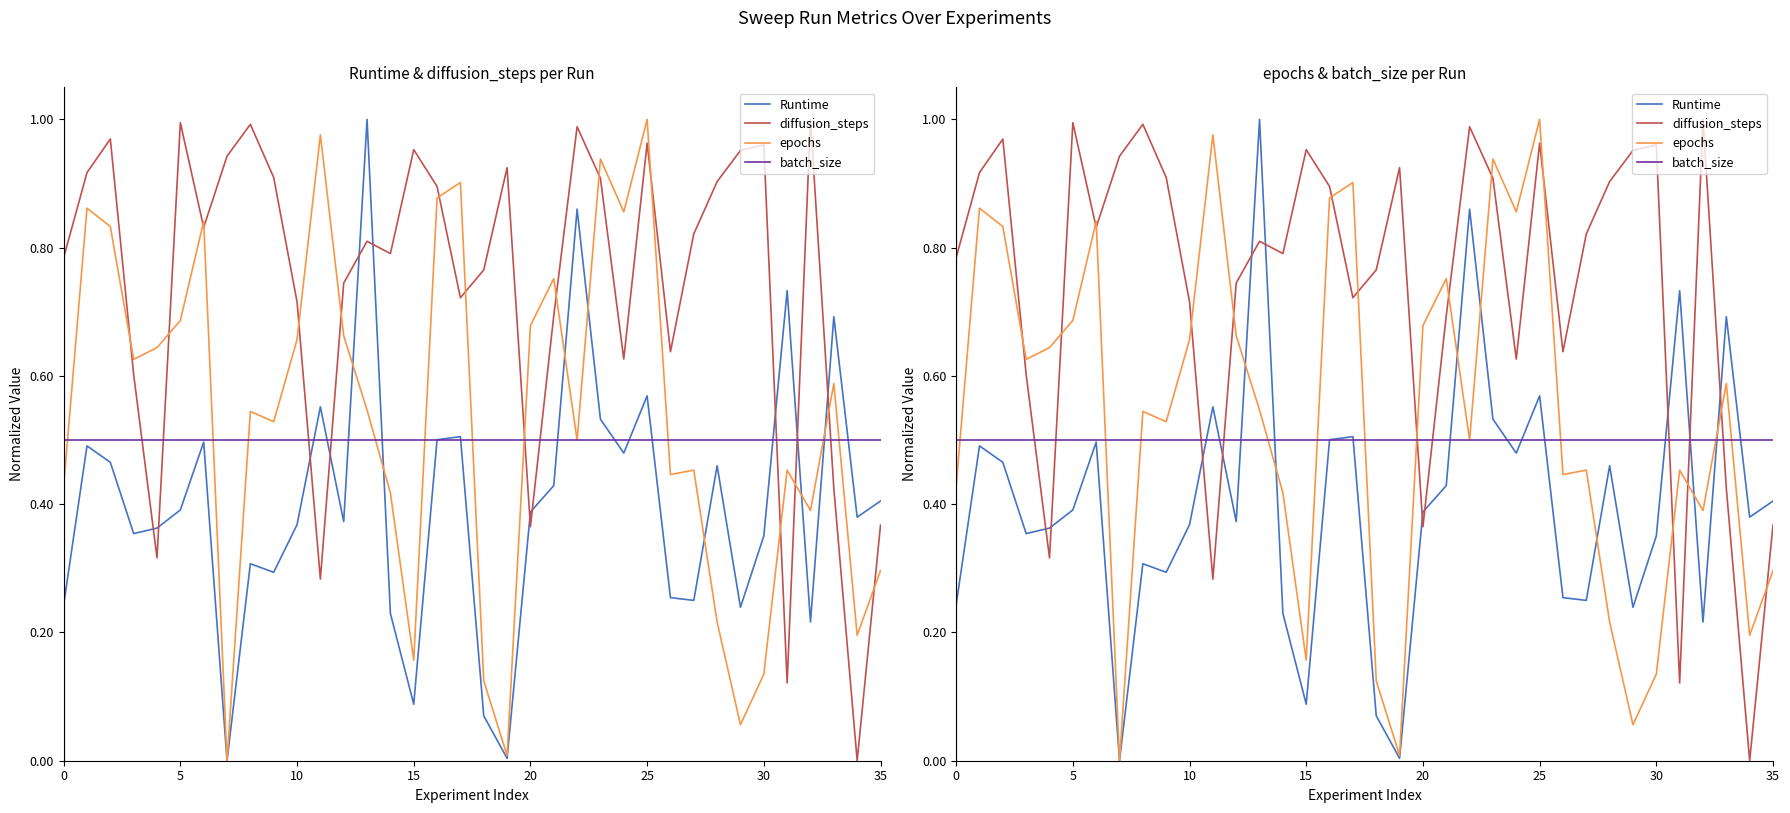

At 0, list the series in order from largest to smallest.

diffusion_steps, batch_size, epochs, Runtime